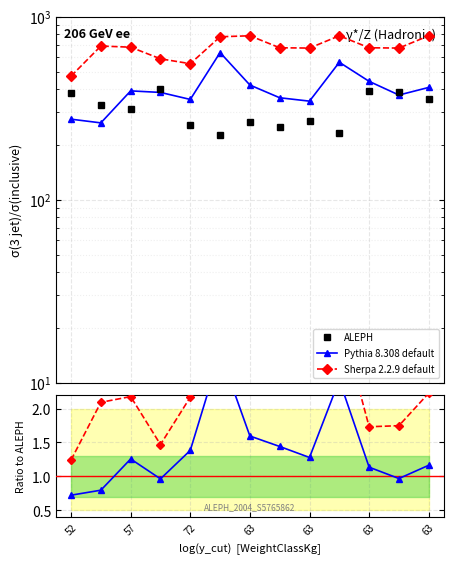

How many interior local peaks does the ALEPH series have?

4